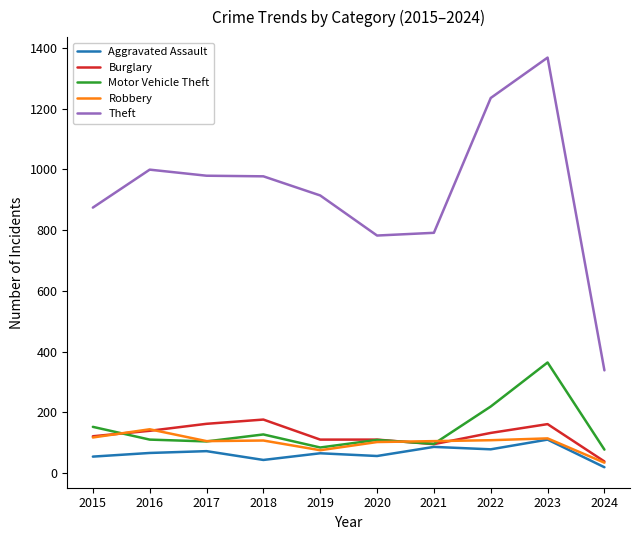

The Motor Vehicle Theft series shows 364 at 2023. True or false?

True